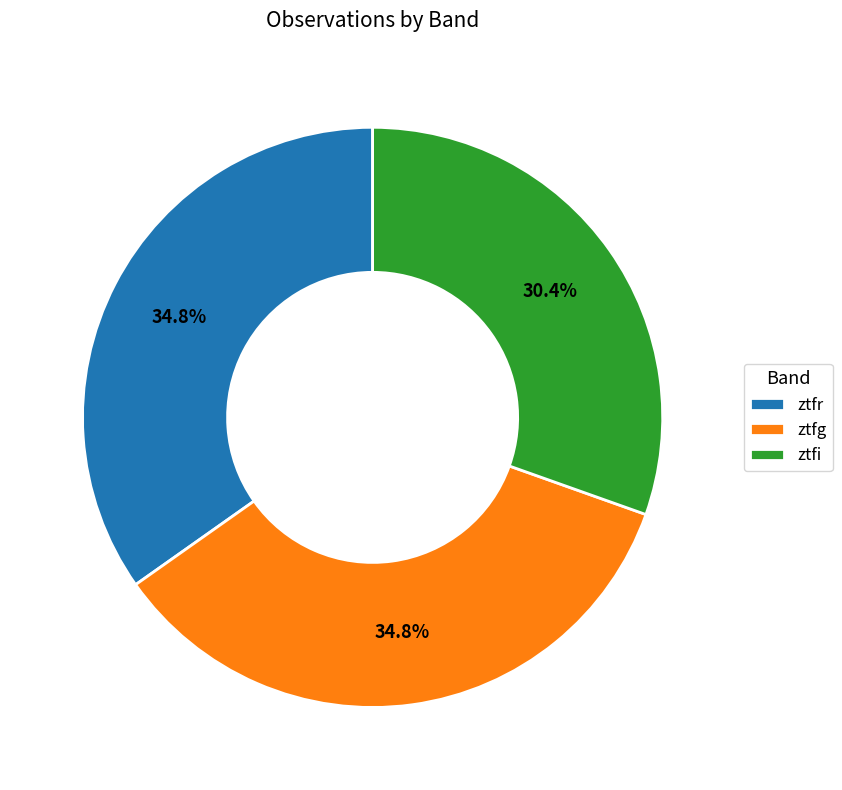

Which category has the smallest portion of the pie?

ztfi